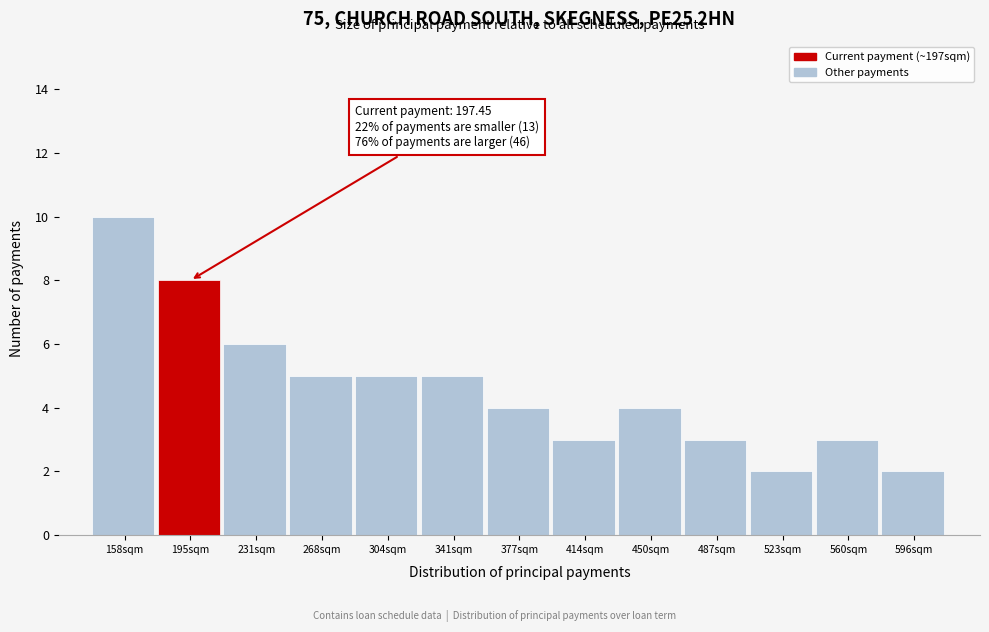

Over which range of the x-axis is the bar tallest?

140 to 175